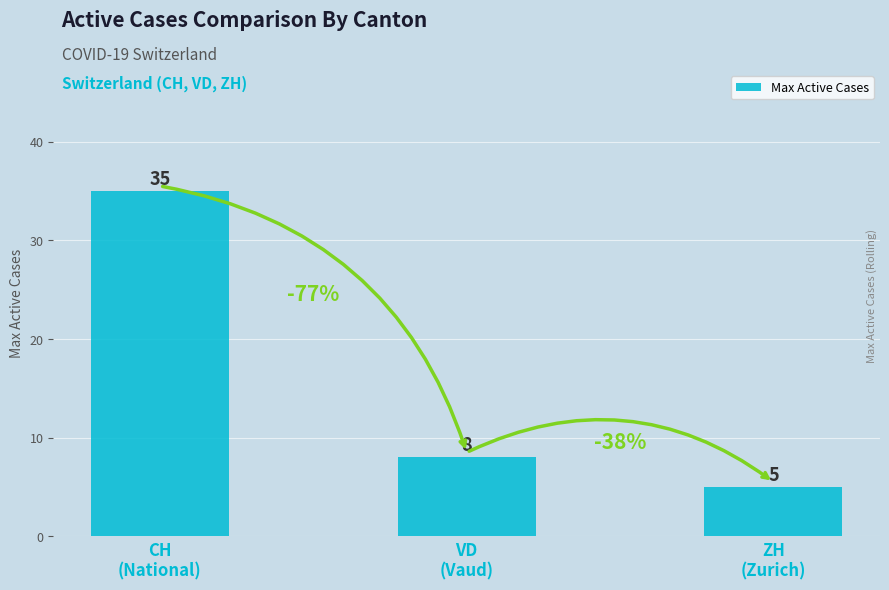

What is the greatest value displayed?

35